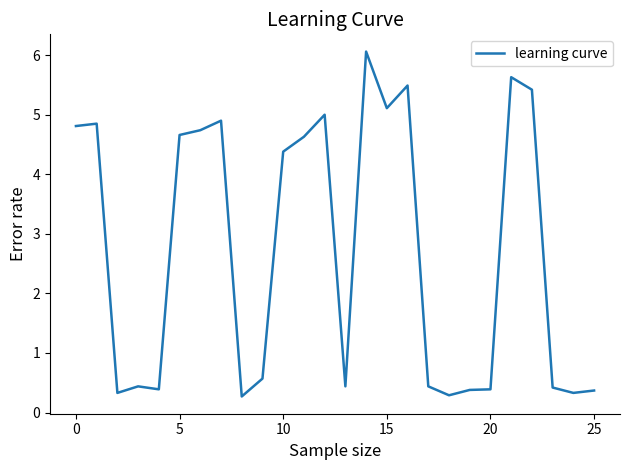

What is the difference between the maximum and minimum values?

5.8